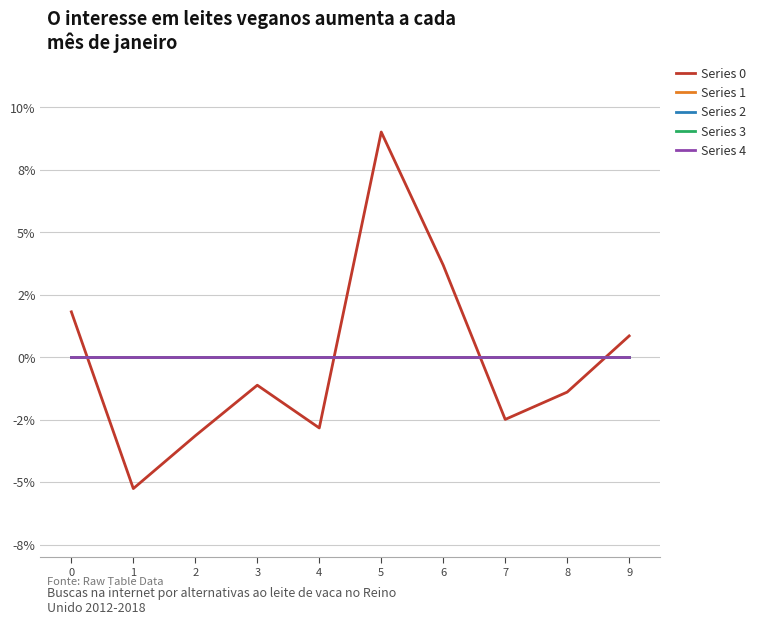

Does the chart have visible grid lines?

Yes